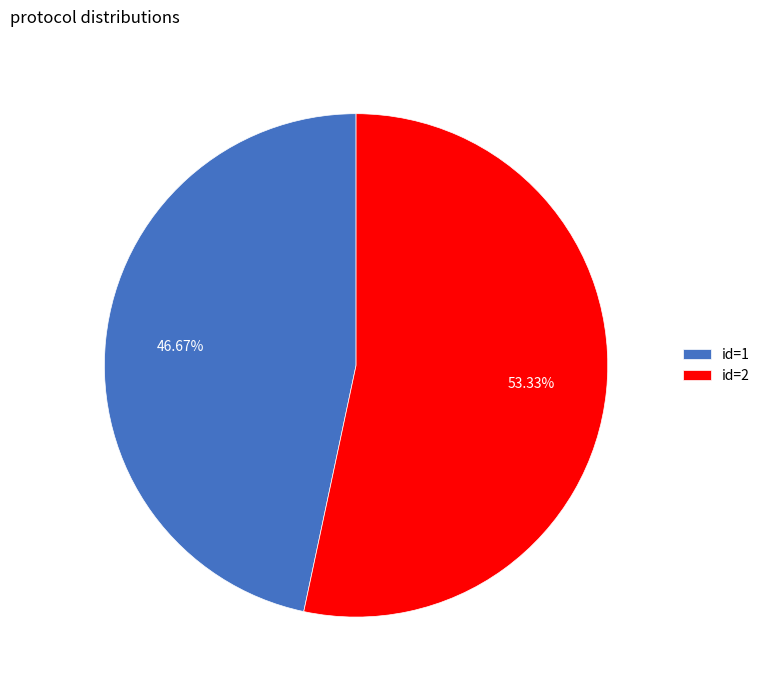

Which category has the biggest portion of the pie?

id=2